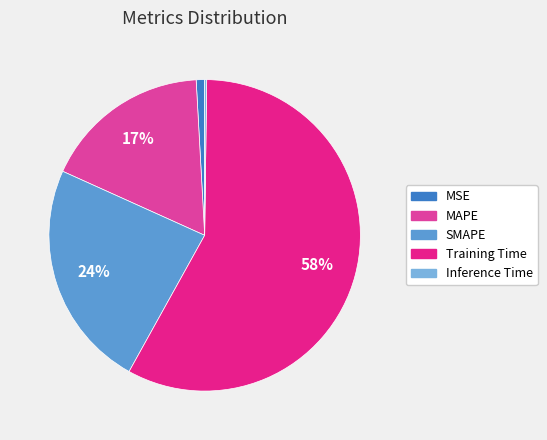

Does Training Time account for over 50% of the chart?

Yes